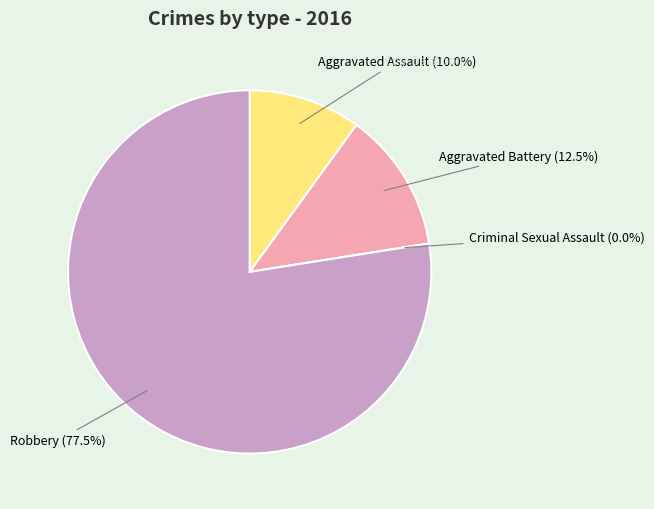

Rank the categories by value from highest to lowest.

Robbery, Aggravated Battery, Aggravated Assault, Criminal Sexual Assault